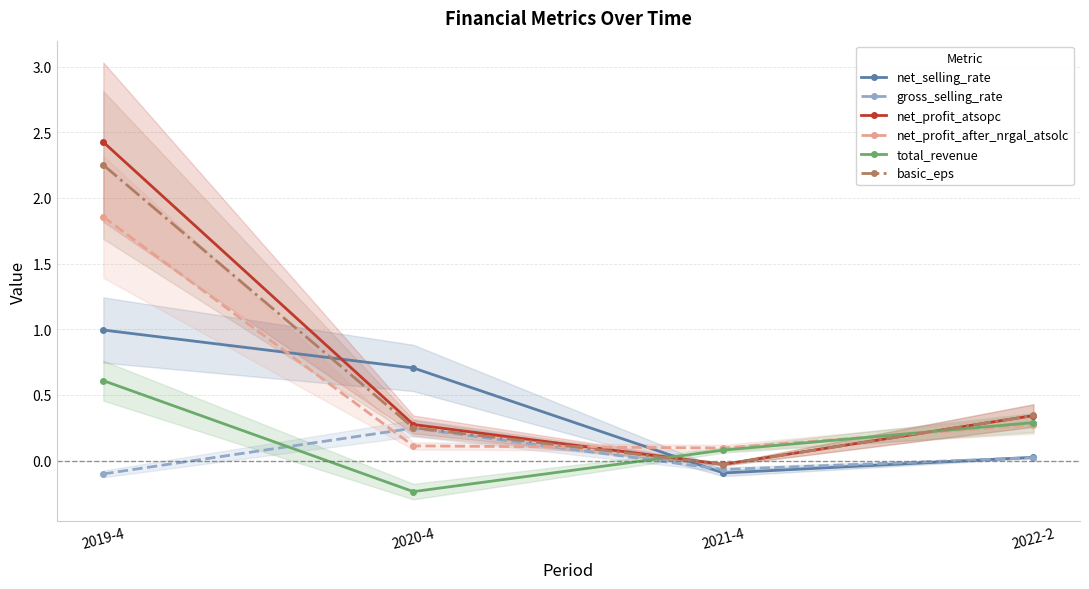

What is the difference between the maximum and minimum values in the net_selling_rate series?

1.1